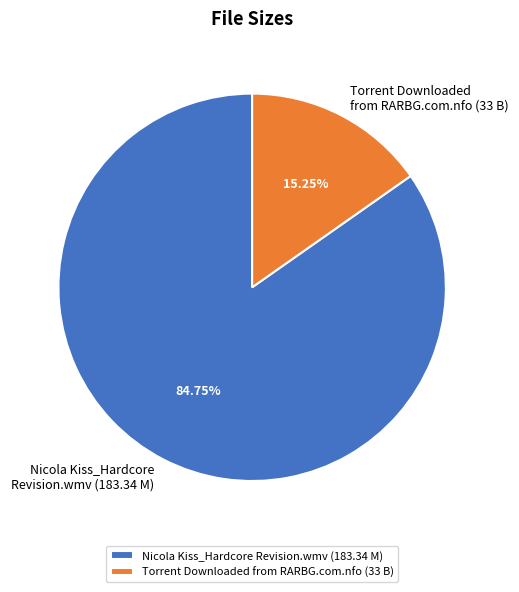

Is it true that Nicola Kiss_Hardcore Revision.wmv is 85% of the pie?

True